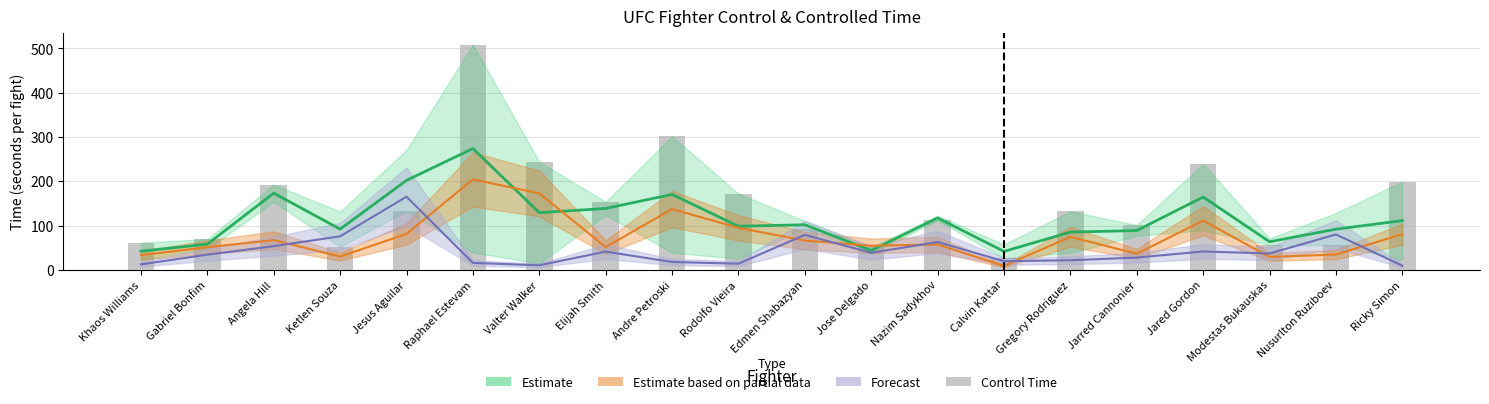

Is it true that the value at Calvin Kattar is 25.8?

True